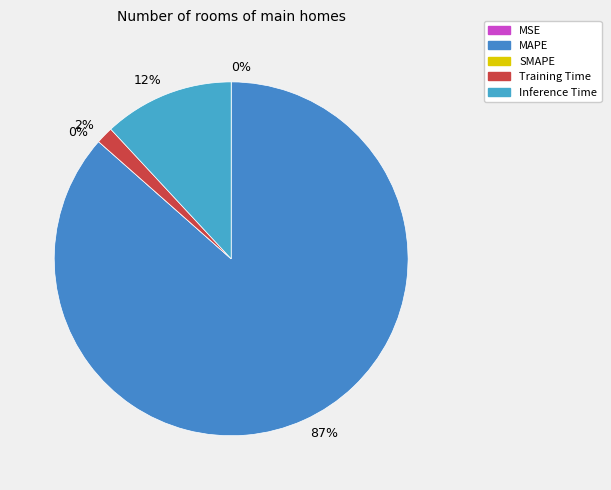

The MAPE slice represents 80% of the pie. True or false?

False